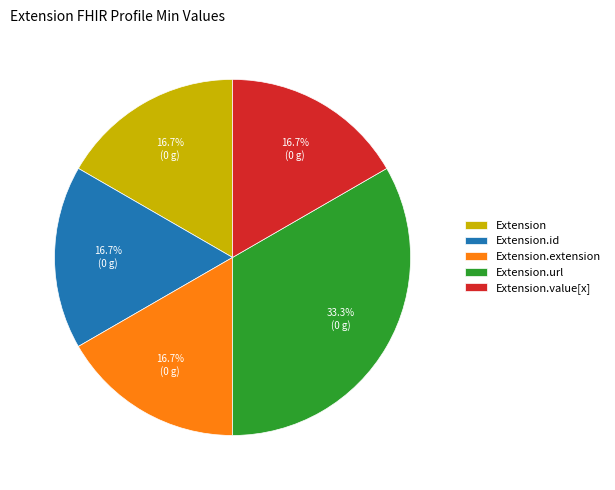

Which has a higher value, Extension.url or Extension?

Extension.url